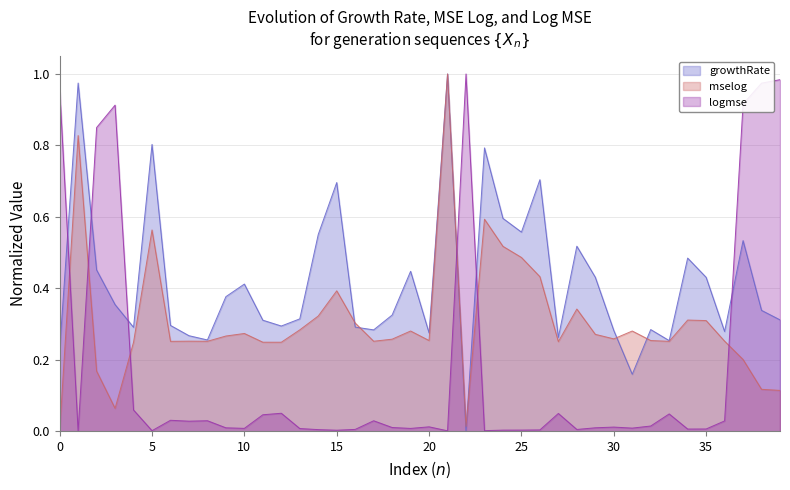

What are all the series names shown in the legend?

growthRate, mselog, logmse